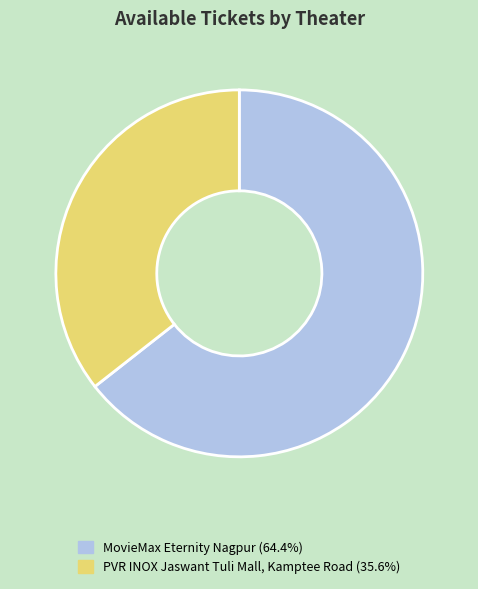

Rank the categories by value from highest to lowest.

MovieMax Eternity Nagpur, PVR INOX Jaswant Tuli Mall, Kamptee Road